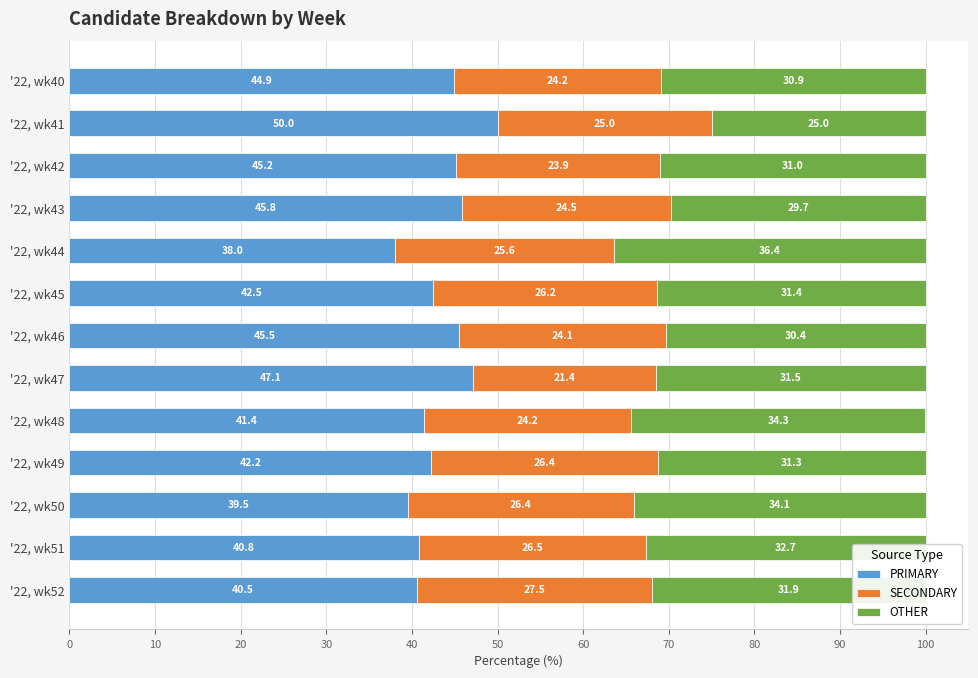

What is the total value across all series at '22, wk50?

100.0